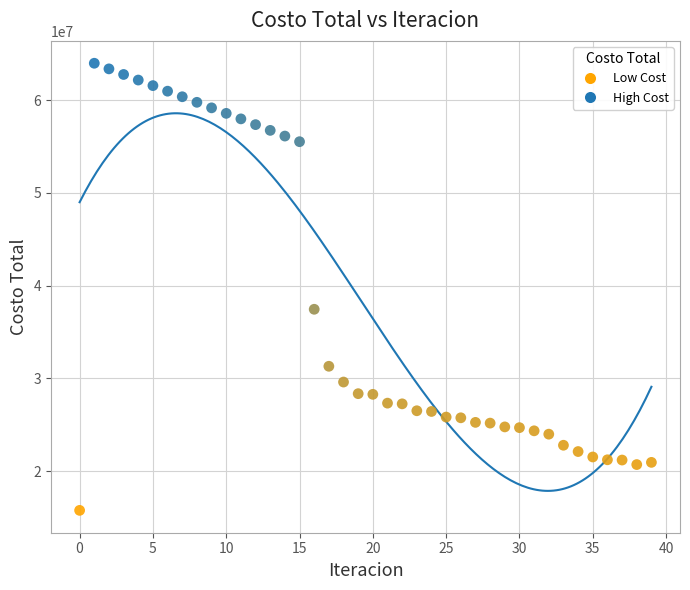

What is the range of Y values (max minus min)?

48209909.0